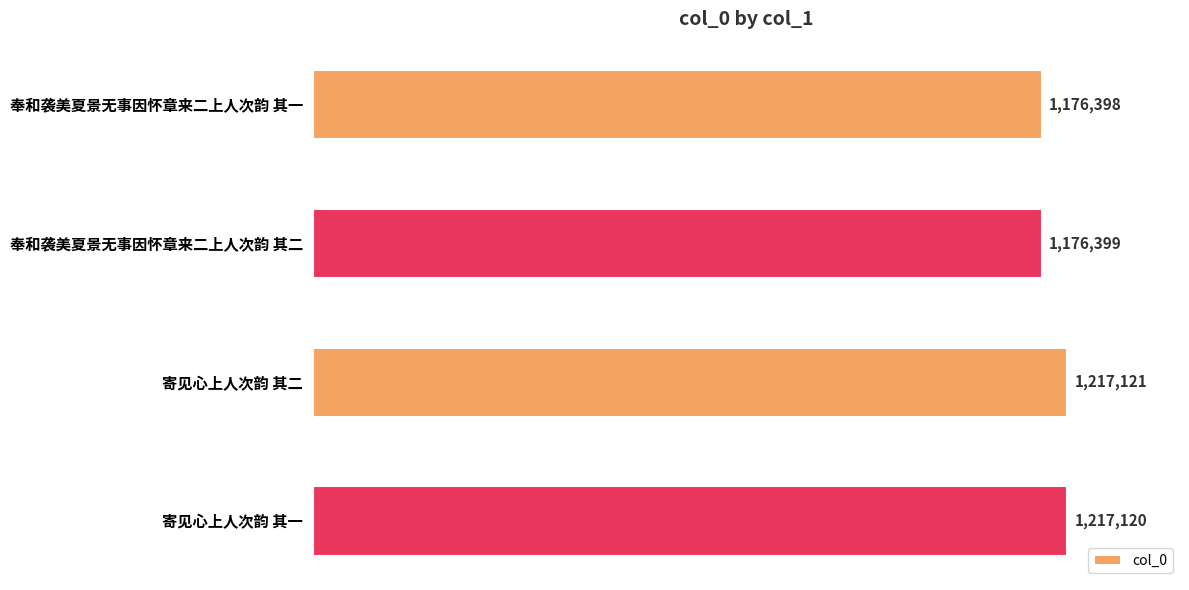

Are the bars horizontal?

Yes